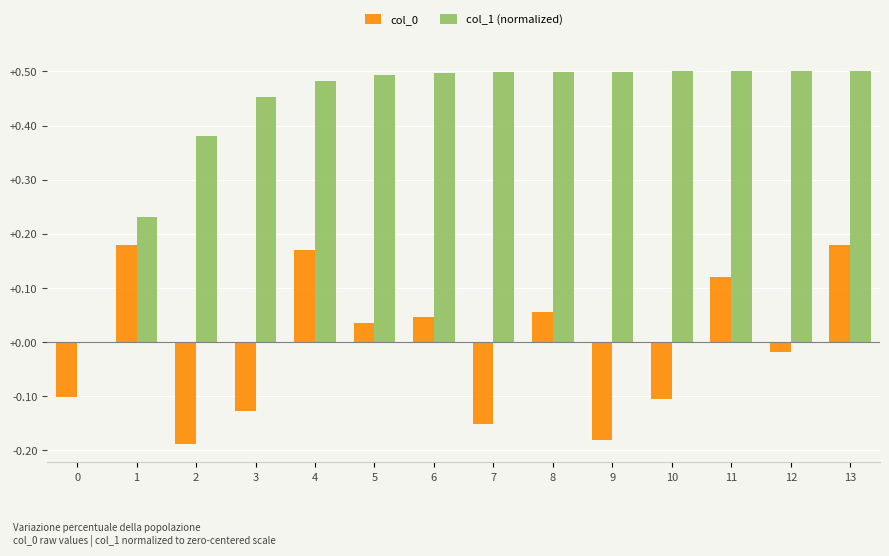

What is the sum of all col_1 (normalized) values?

6.0